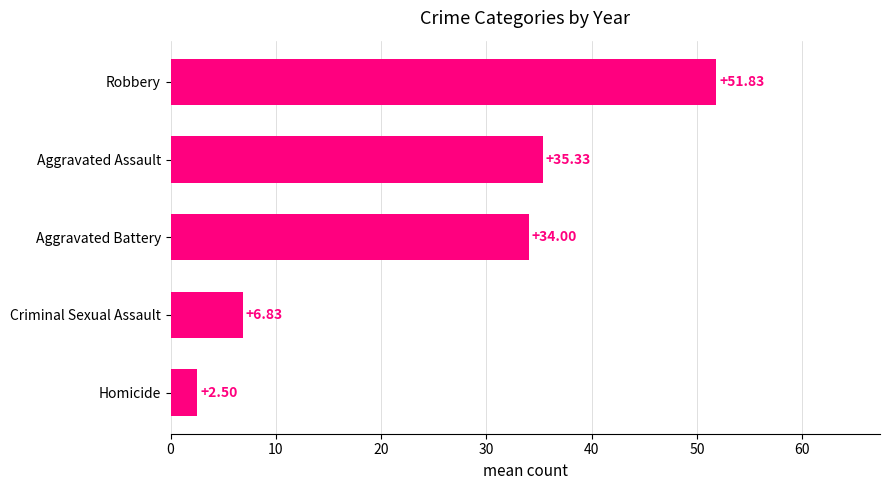

At which label is the value closest to 27?

Aggravated Battery